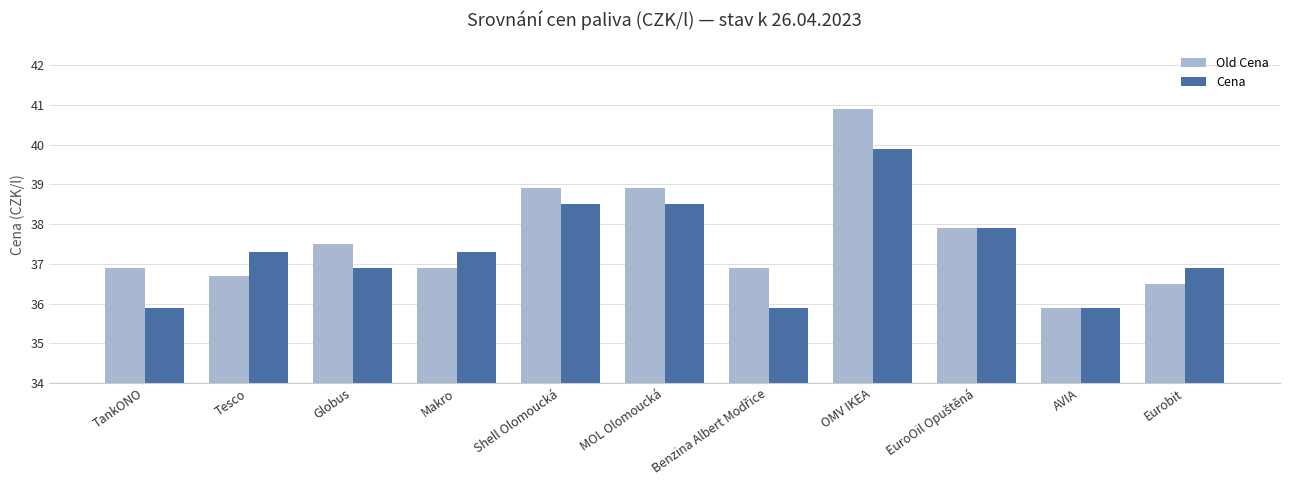

What is the lowest value of the Old Cena series?

35.9